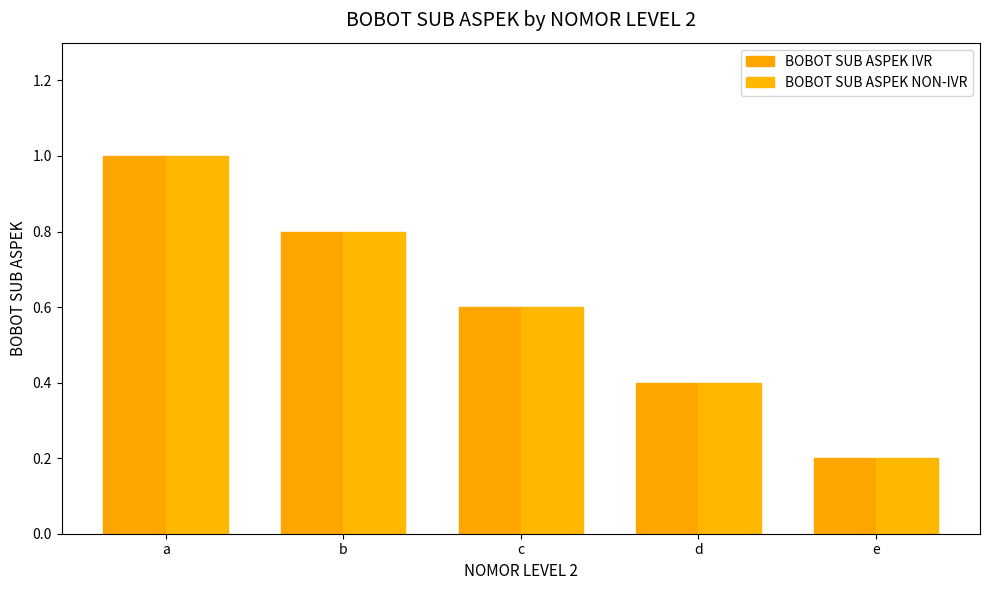

At which category is the sum across all series the highest?

a